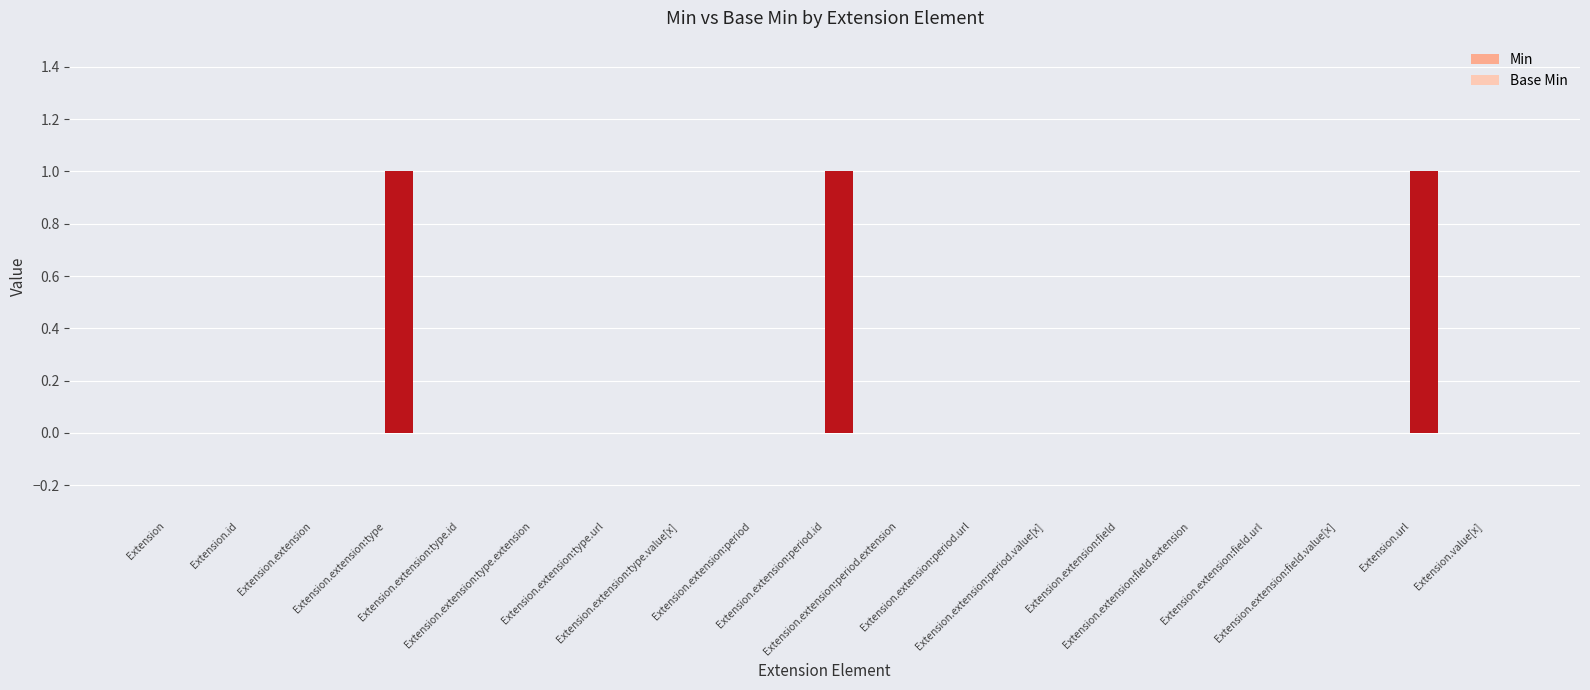

What is the sum of all values?

3